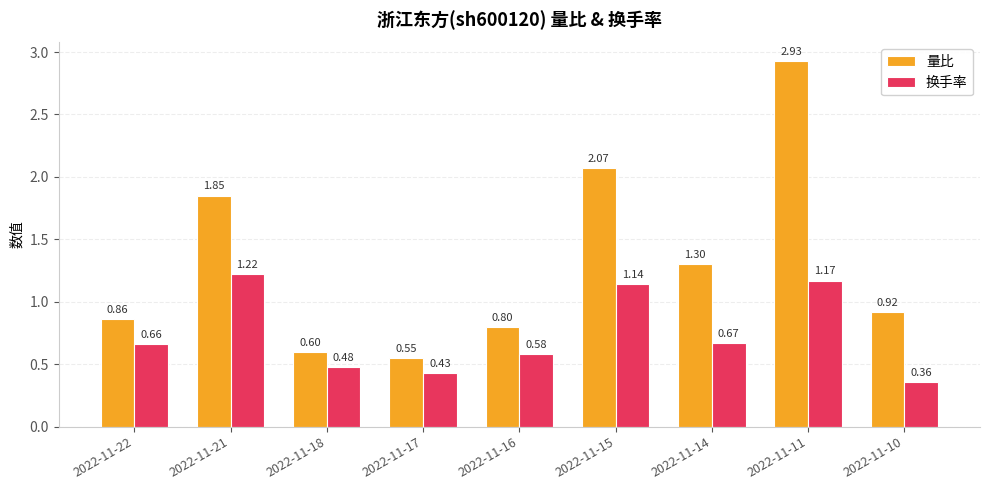

How many series are shown in this chart?

2